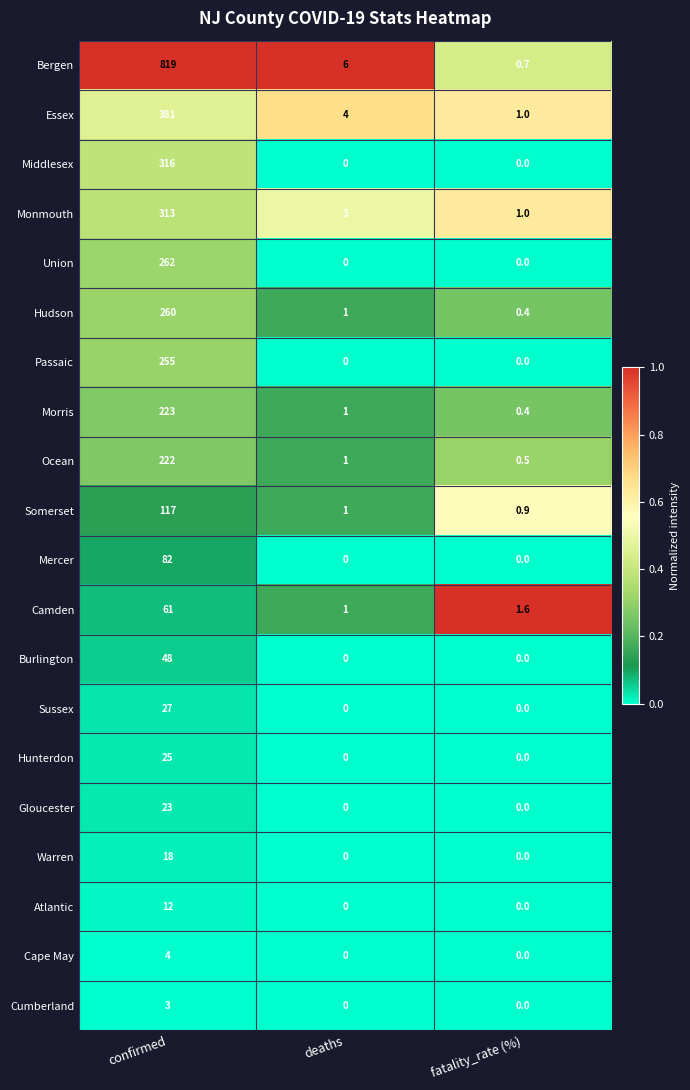

The Middlesex series shows 0.0 at fatality_rate (%). True or false?

True